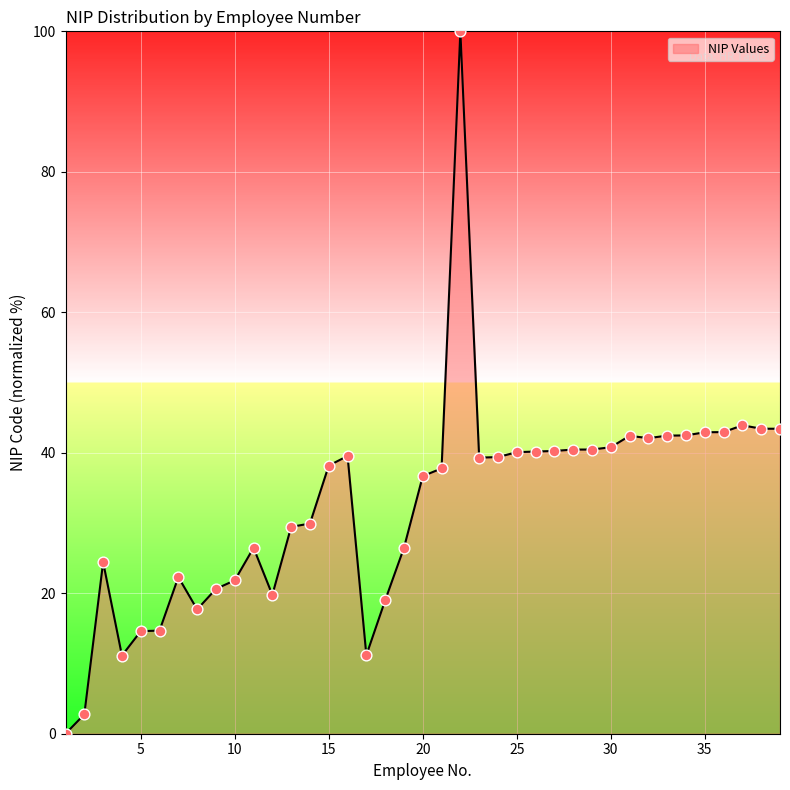

What is the difference between the maximum and minimum values?

100.0